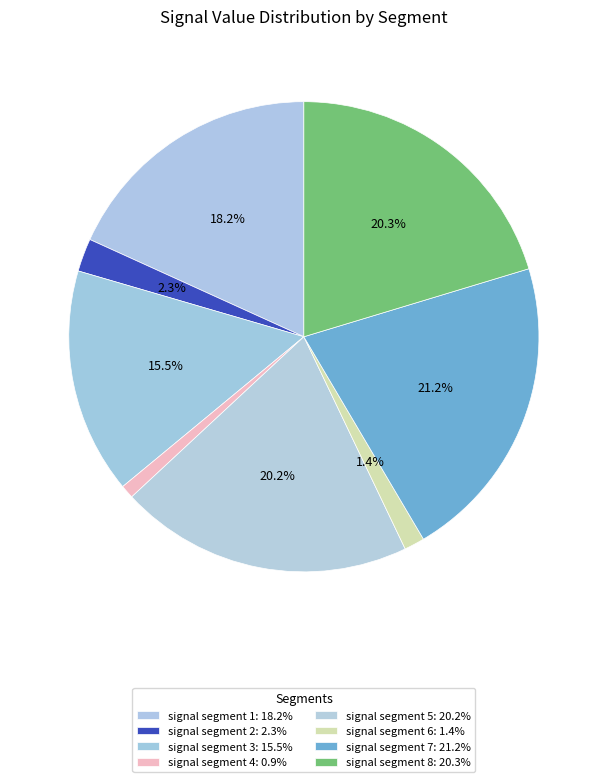

How many slices are in this pie chart?

8